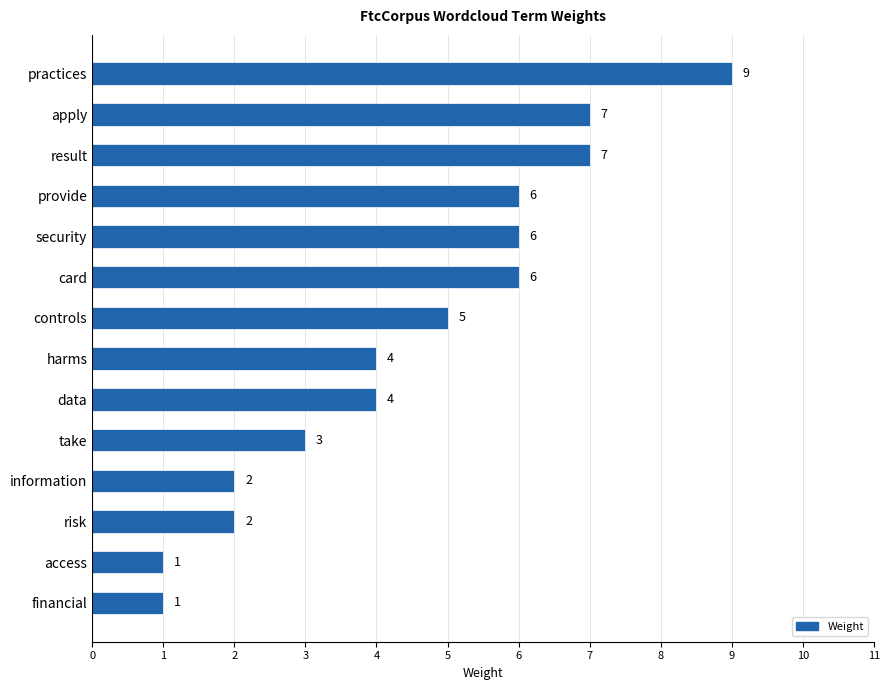

The value at card is 8. True or false?

False